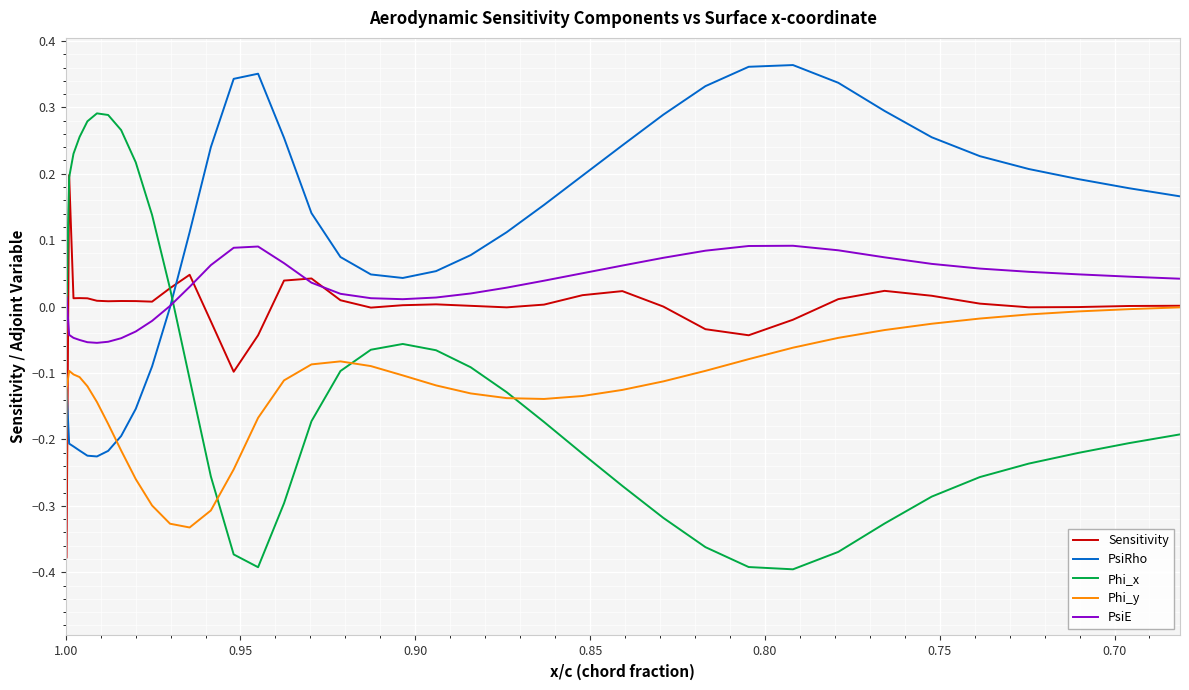

What is the highest value of the PsiE series?

0.1